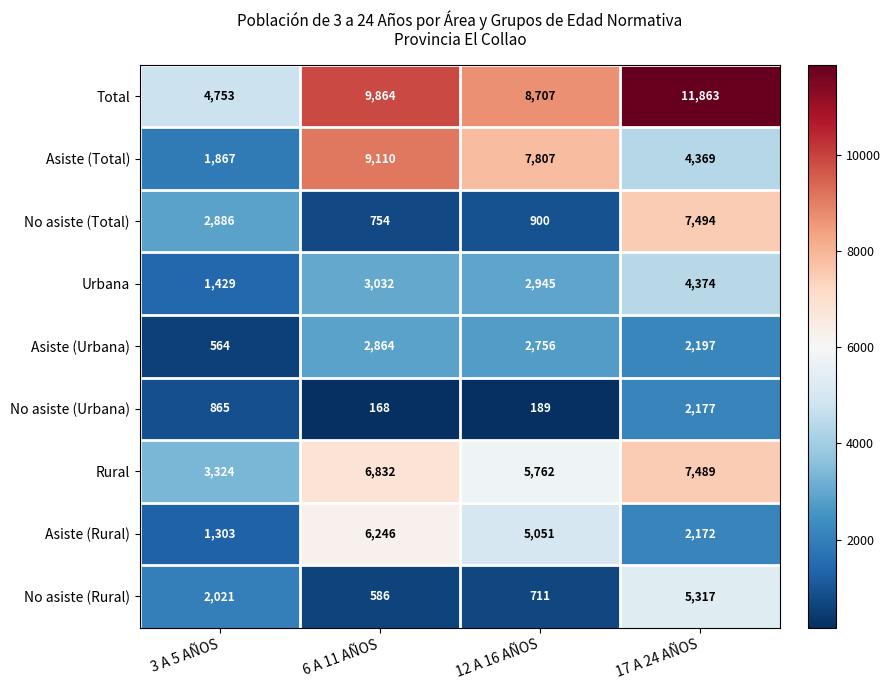

The value of Asiste (Rural) at 12 A 16 AÑOS is 8493. True or false?

False